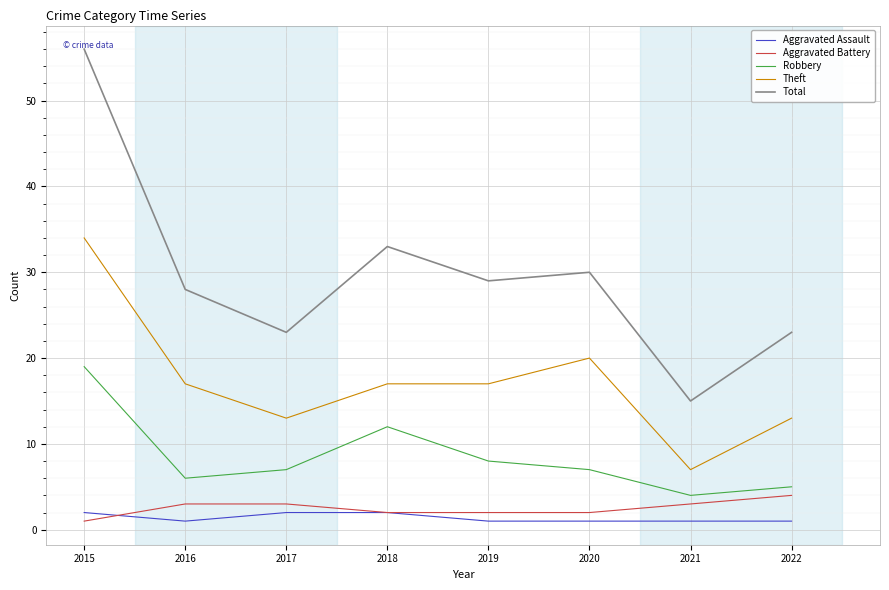

What is the maximum value shown in the chart?

56